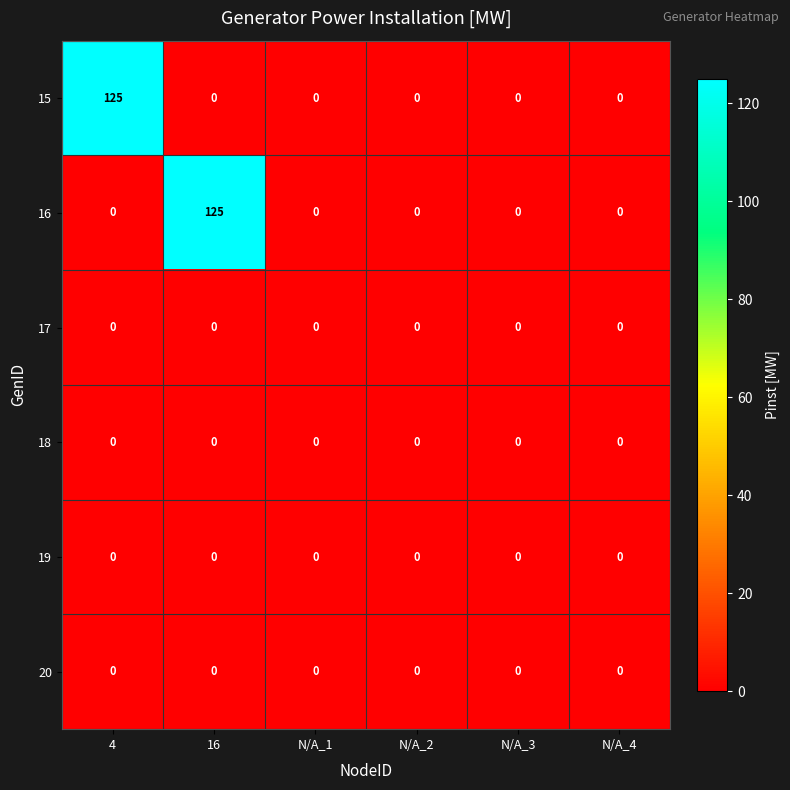

What is the greatest value displayed?

125